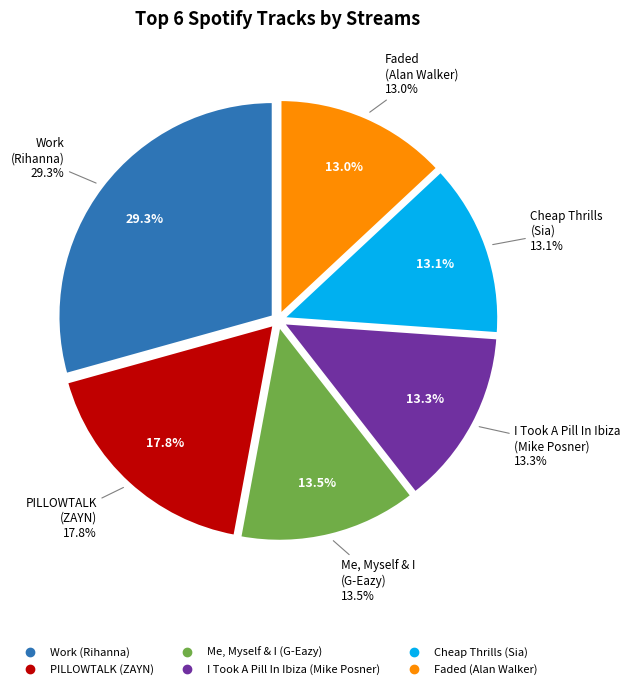

Rank the categories by value from highest to lowest.

Work
(Rihanna), PILLOWTALK
(ZAYN), Me, Myself & I
(G-Eazy), I Took A Pill In Ibiza
(Mike Posner), Cheap Thrills
(Sia), Faded
(Alan Walker)